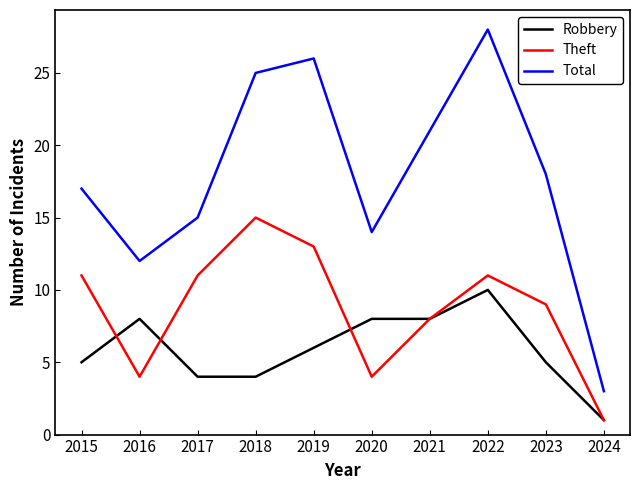

Which series has the widest spread of values?

Total